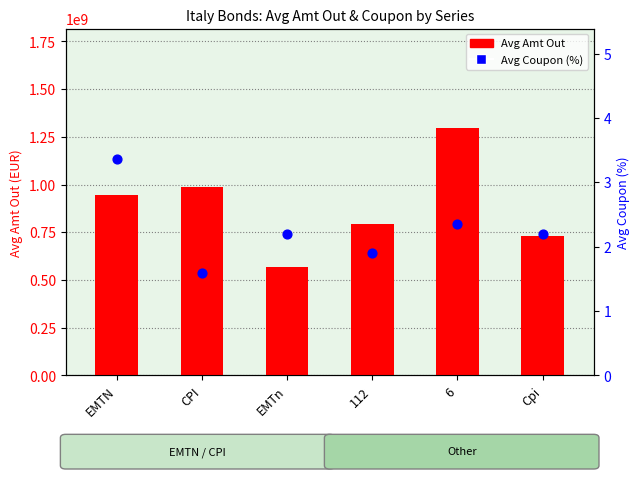

At which category is the sum across all series the highest?

6